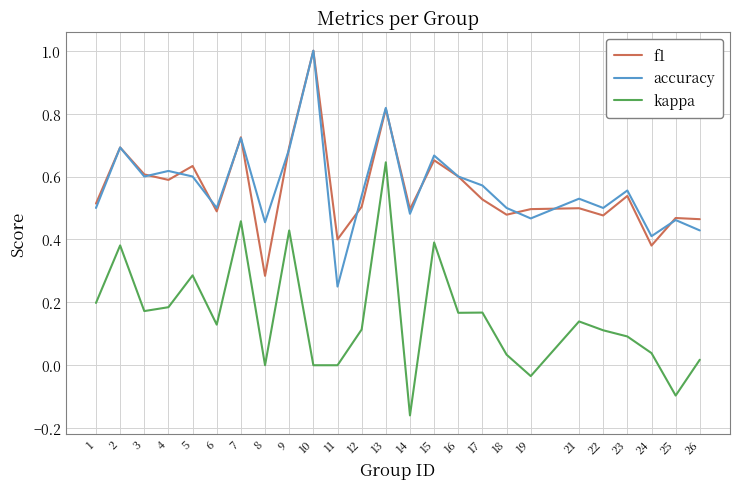

At which category is the sum across all series the highest?

13